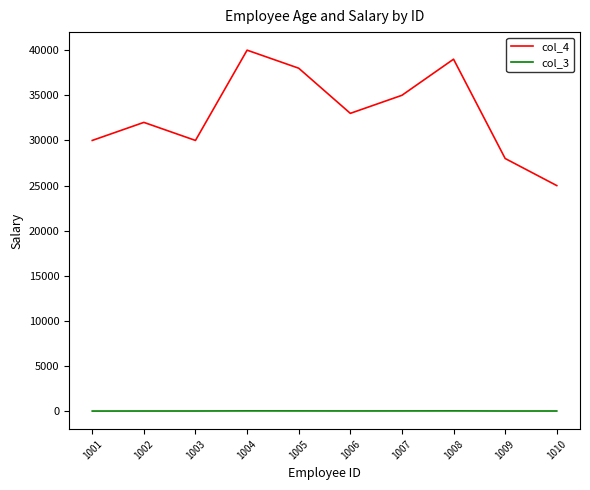

List the series in order of their overall mean, highest first.

col_4, col_3